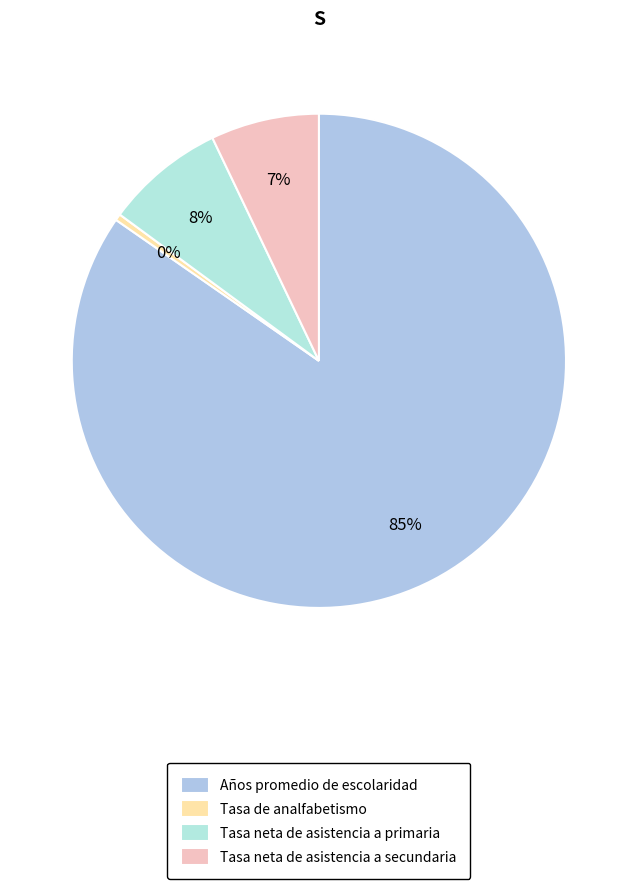

Which category has the smallest portion of the pie?

Tasa de analfabetismo